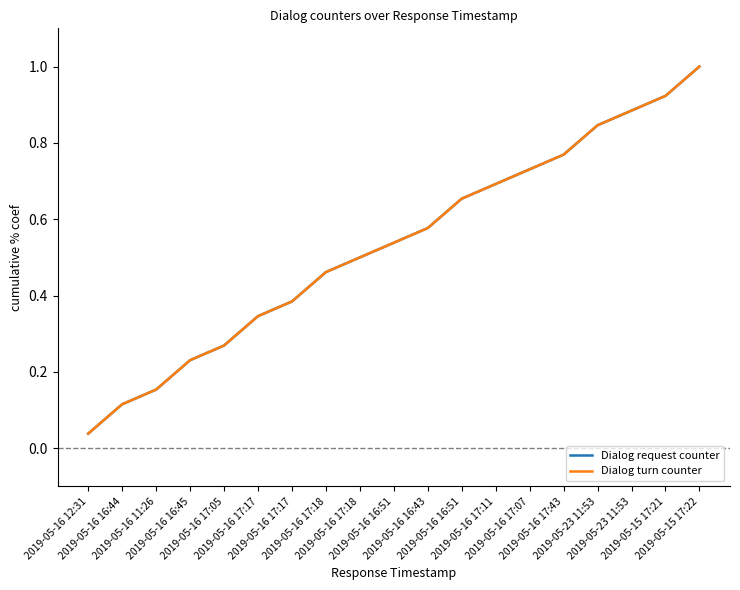

Is this an area chart (filled region under the line)?

No